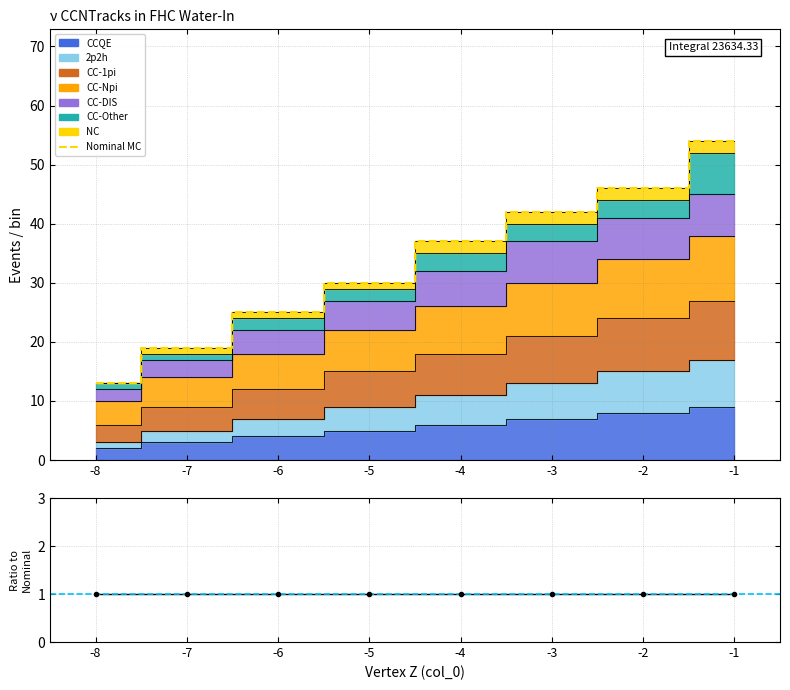

What is the approximate value of Nominal MC at -2, to the nearest 5?

45